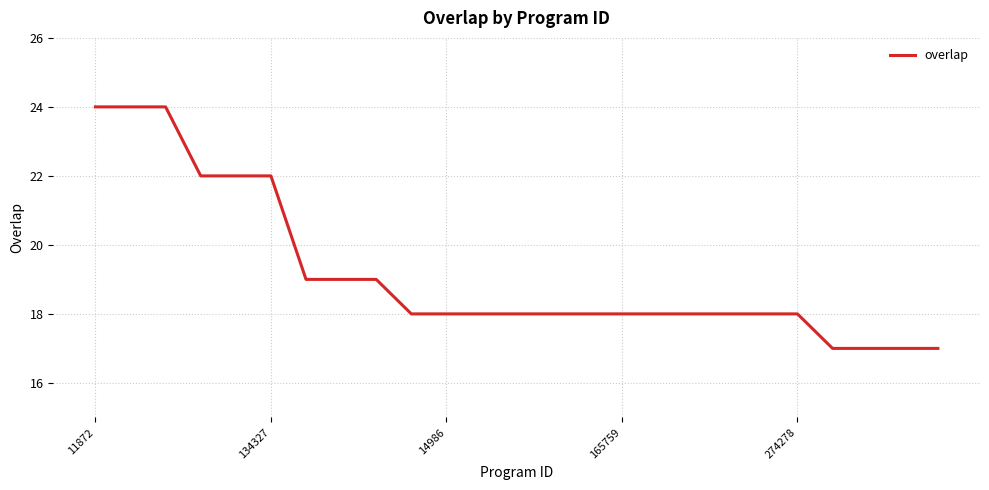

What is the greatest value displayed?

24